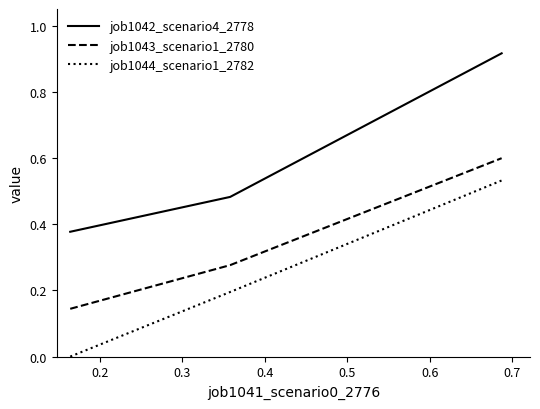

What is the average value of the job1044_scenario1_2782 series?

0.2